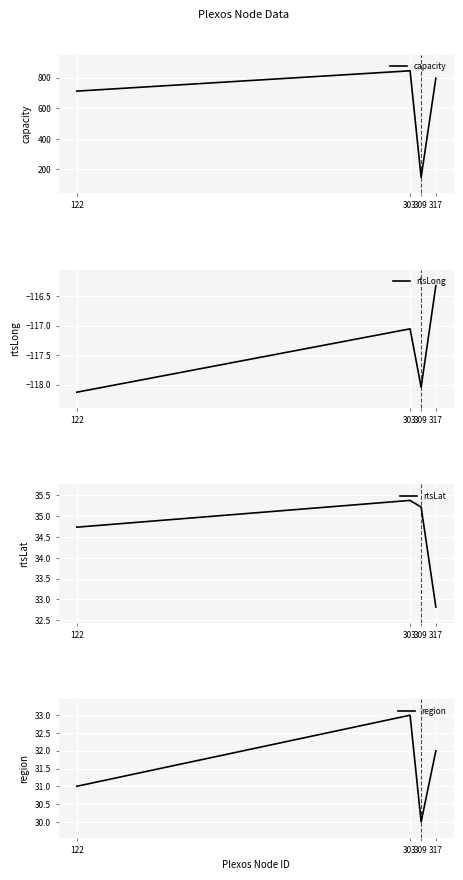

At which label does region reach its minimum?

309